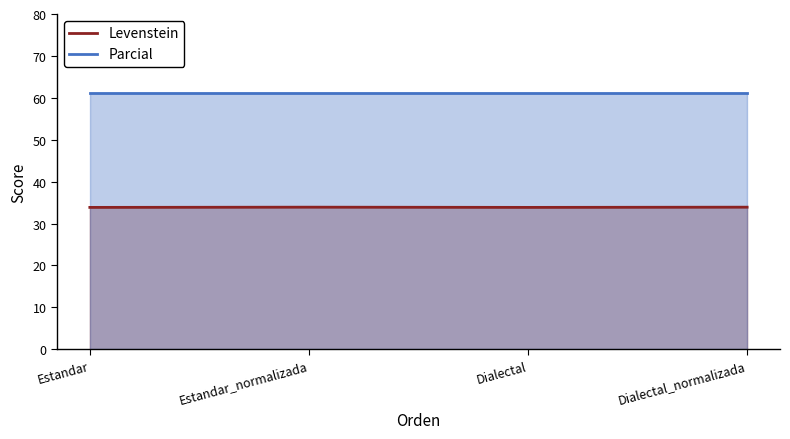

Reading left to right, list all the values displayed in this chart.

Levenstein: Estandar=33.8	Estandar_normalizada=33.9	Dialectal=33.8	Dialectal_normalizada=33.9
Parcial: Estandar=61.1	Estandar_normalizada=61.1	Dialectal=61.1	Dialectal_normalizada=61.1